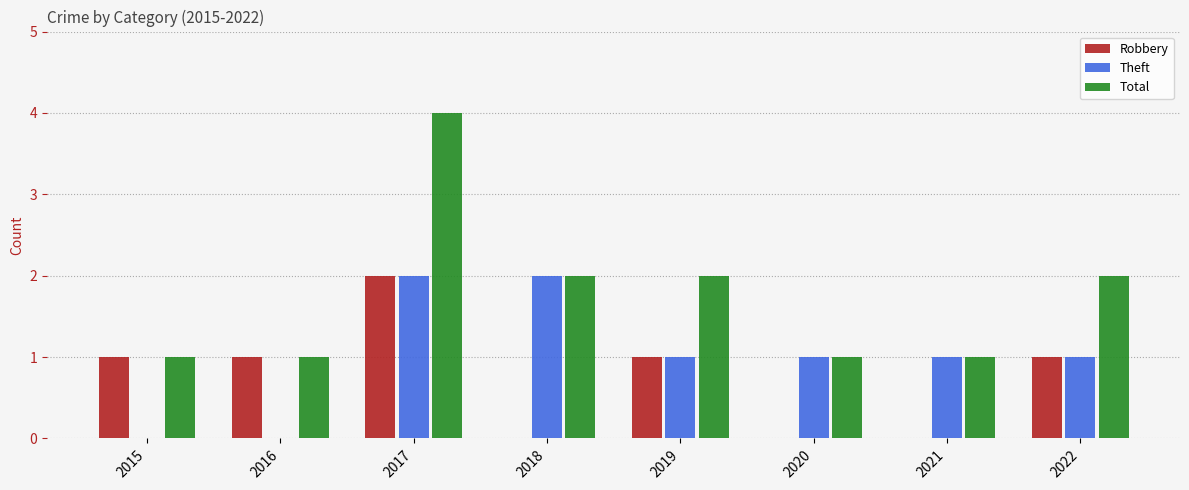

What is the spread (max minus min) of values at 2021?

1